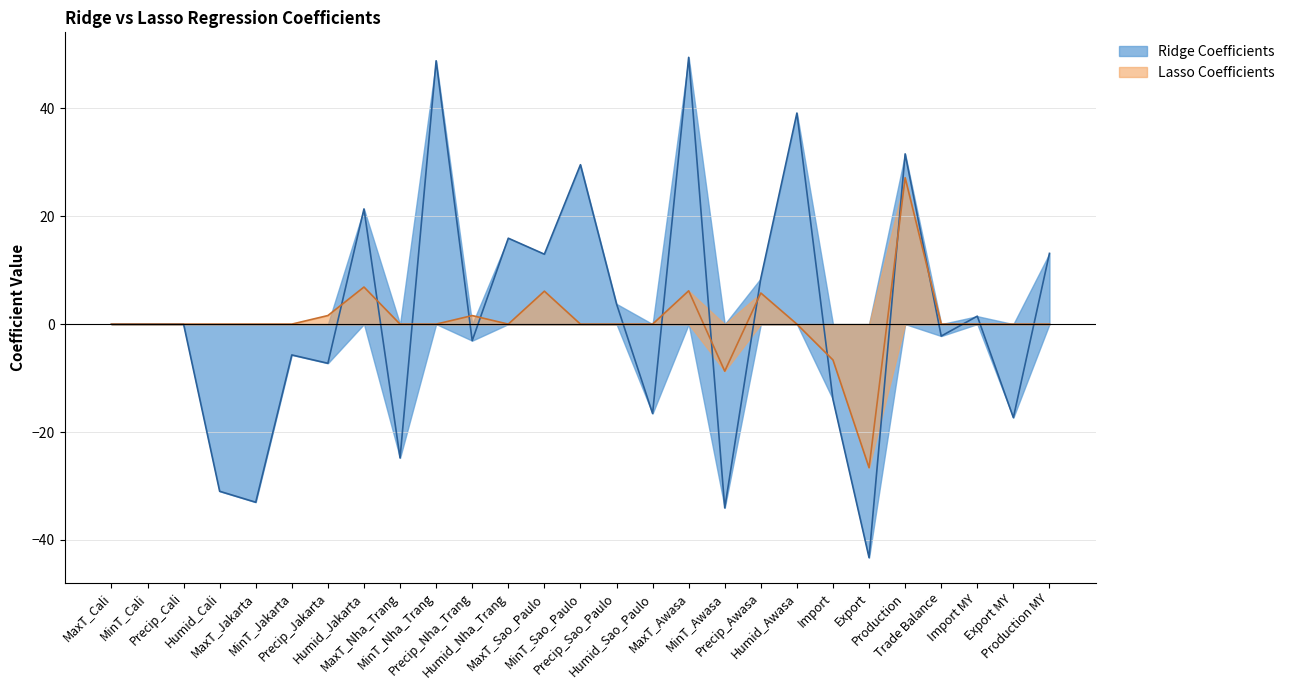

What is the difference between the Lasso Coefficients values at MinT_Nha_Trang and Humid_Jakarta?

6.9